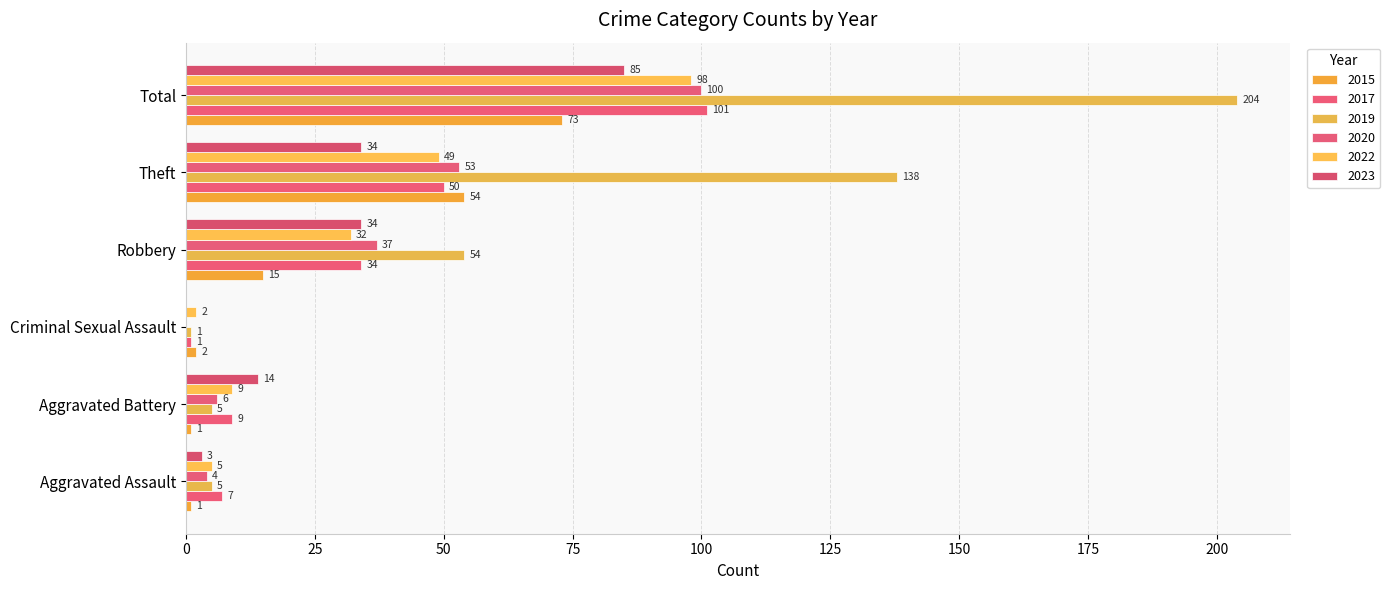

How many distinct data groups are displayed?

6